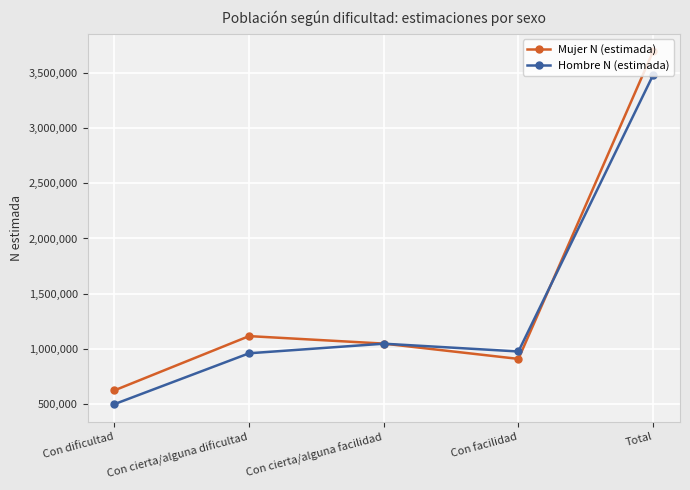

Count the number of data series in this chart.

2